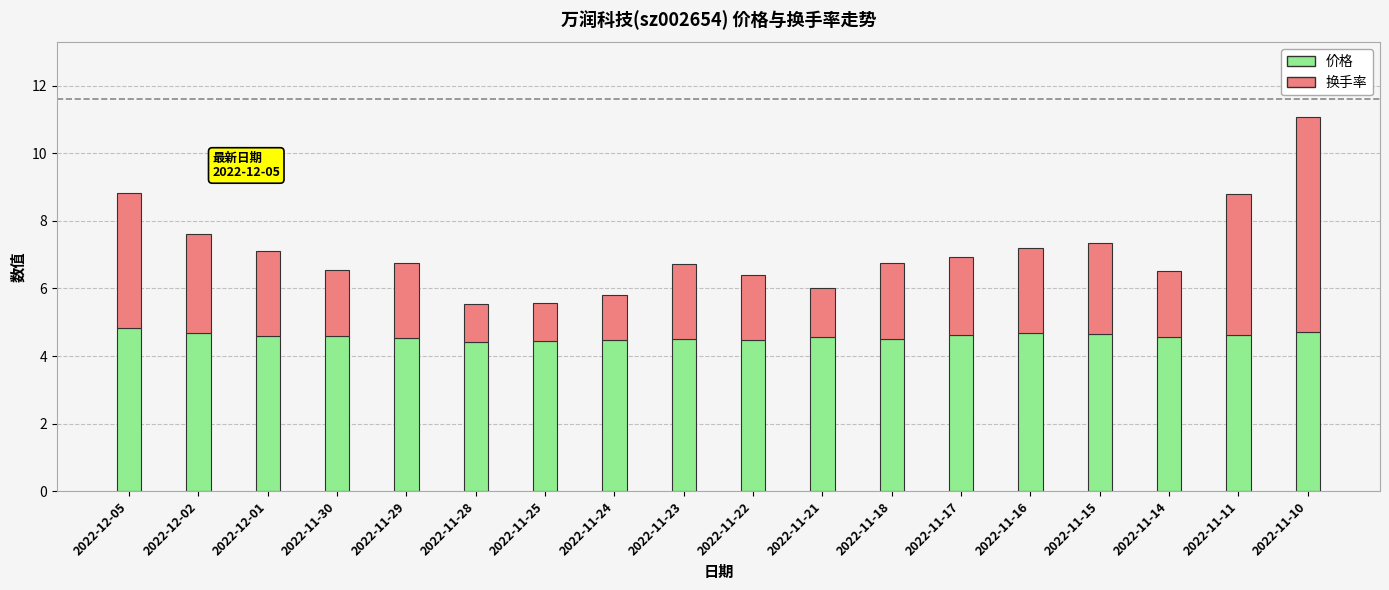

What is the average value of the 价格 series?

4.6